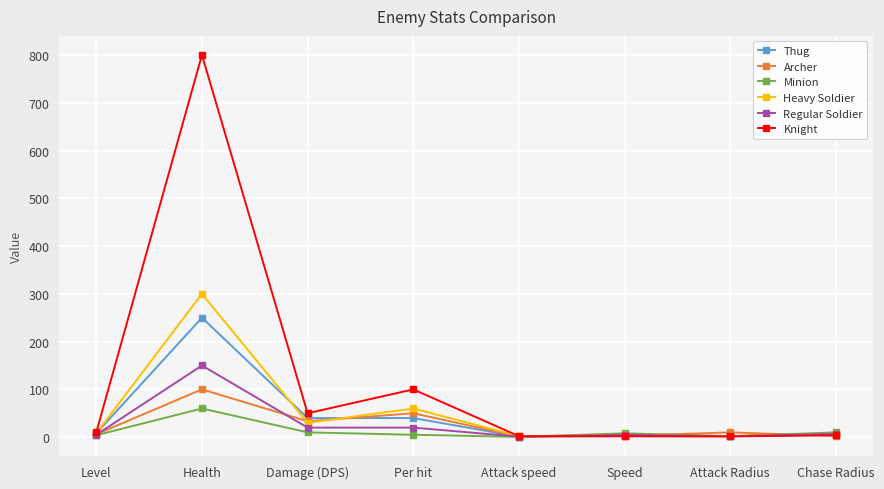

Which series changed the most between Damage (DPS) and Speed?

Knight